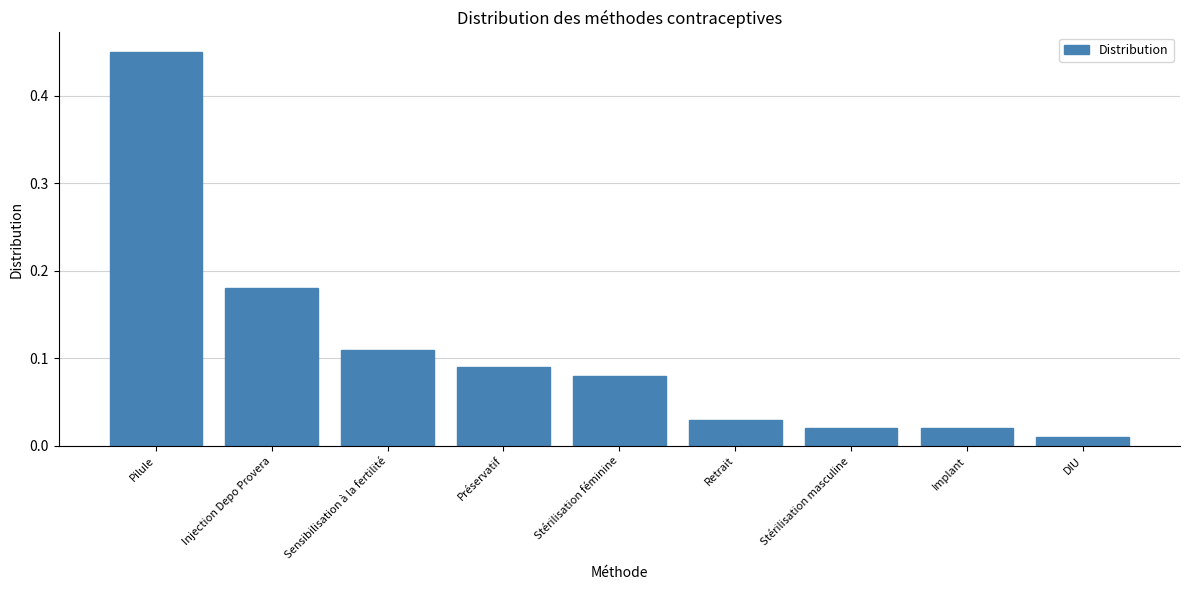

The chart shows a value of 0.3 at Injection Depo Provera. True or false?

False